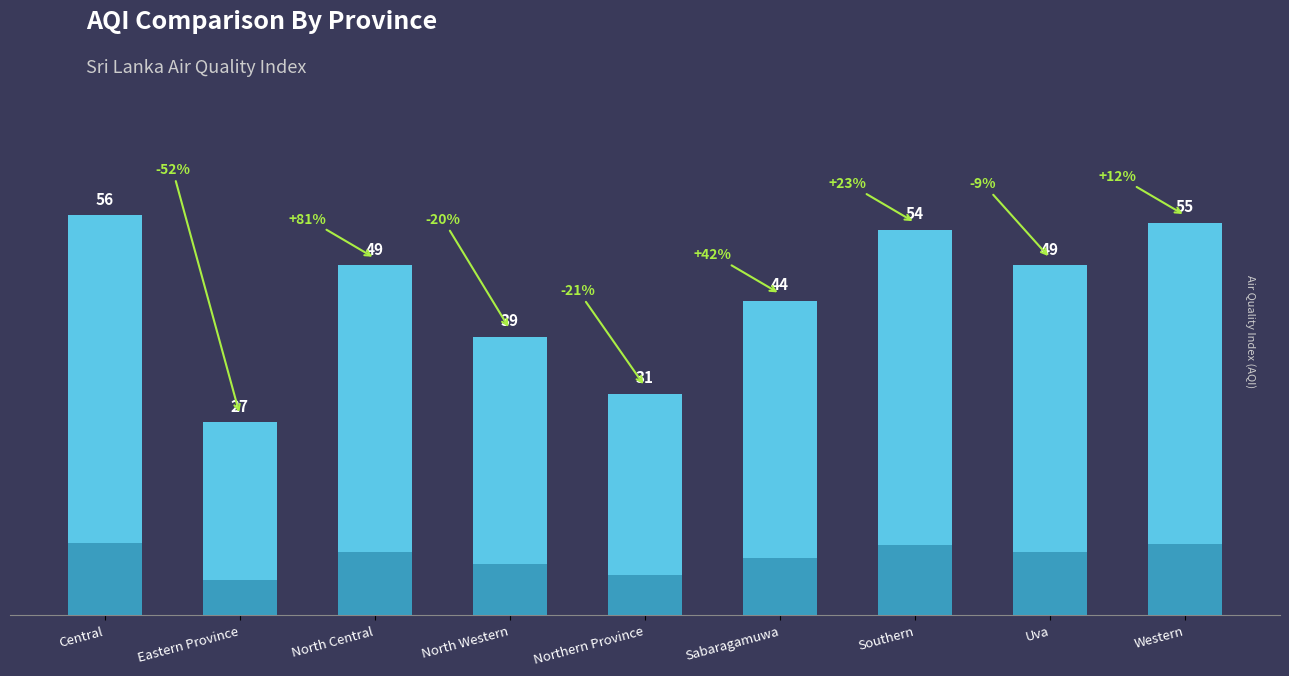

How many values are below 49?

4